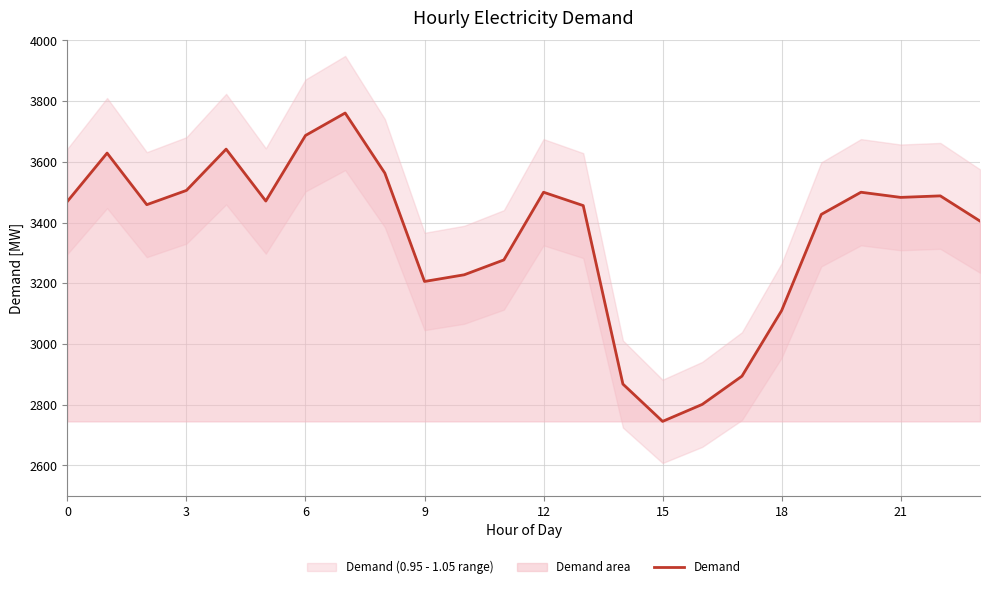

True or false: the data has more than 2 interior local peaks.

True